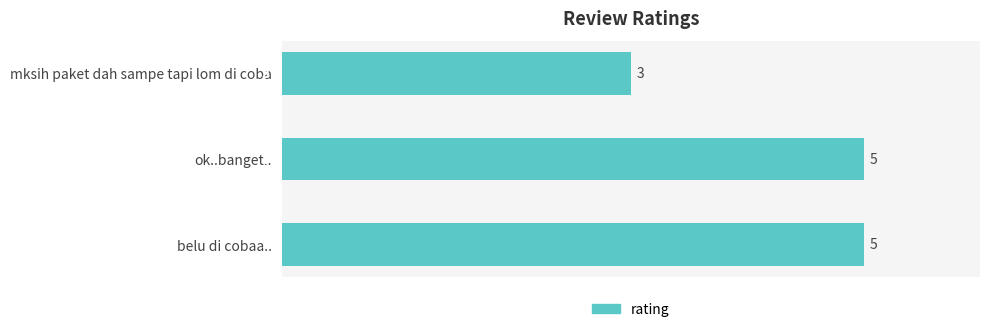

Reading top to bottom, transcribe all the data shown in this chart.

mksih paket dah sampe tapi lom di coba=3	ok..banget..=5	belu di cobaa..=5